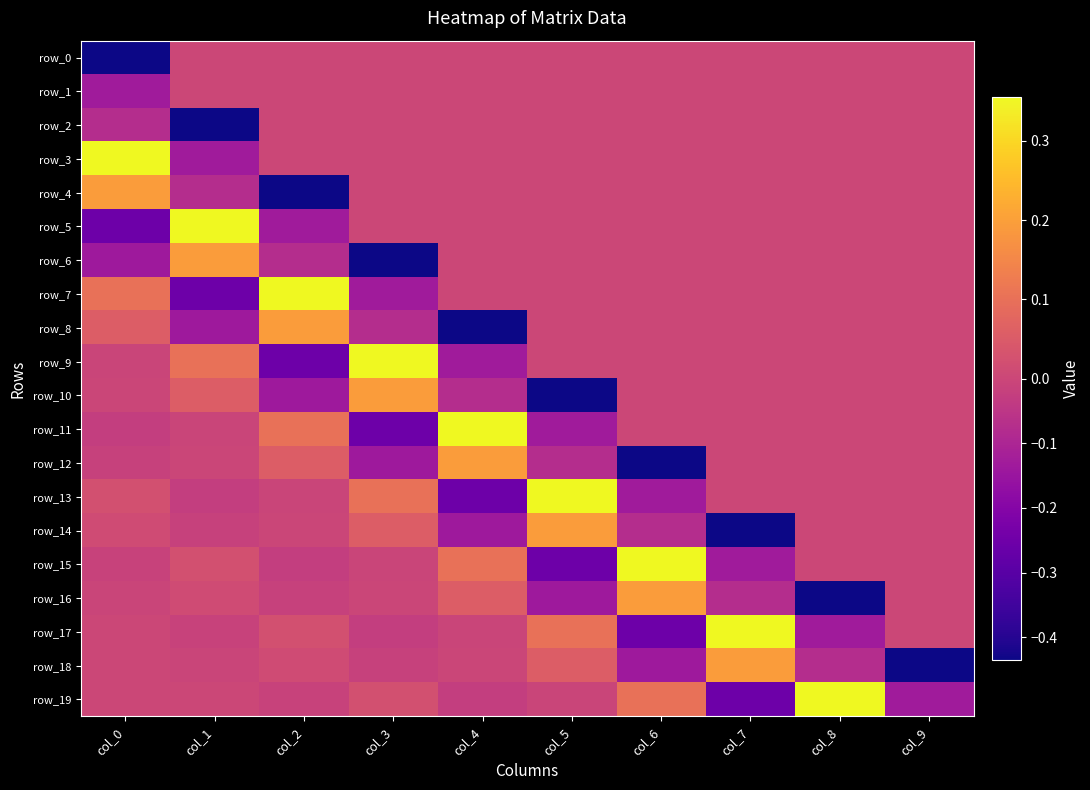

Between col_0 and col_1, which series saw the biggest shift?

row_5